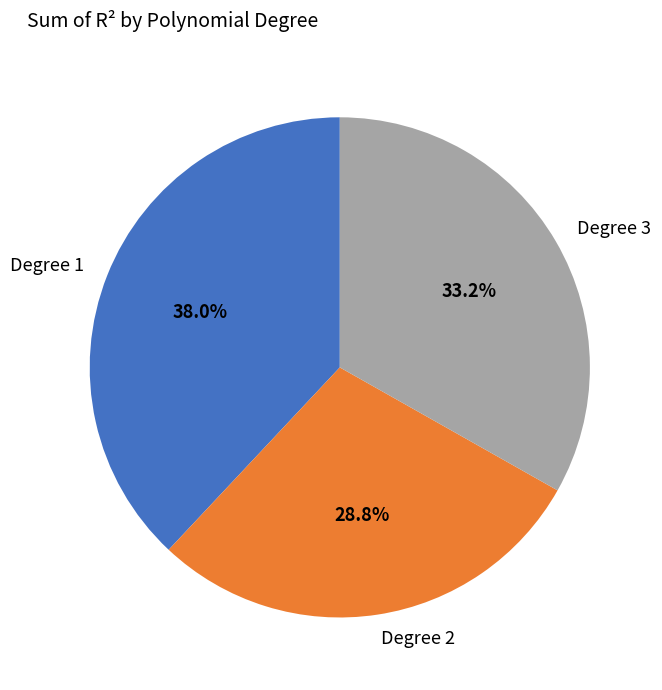

What is the ratio of the value at Degree 1 to the value at Degree 3?

1.1